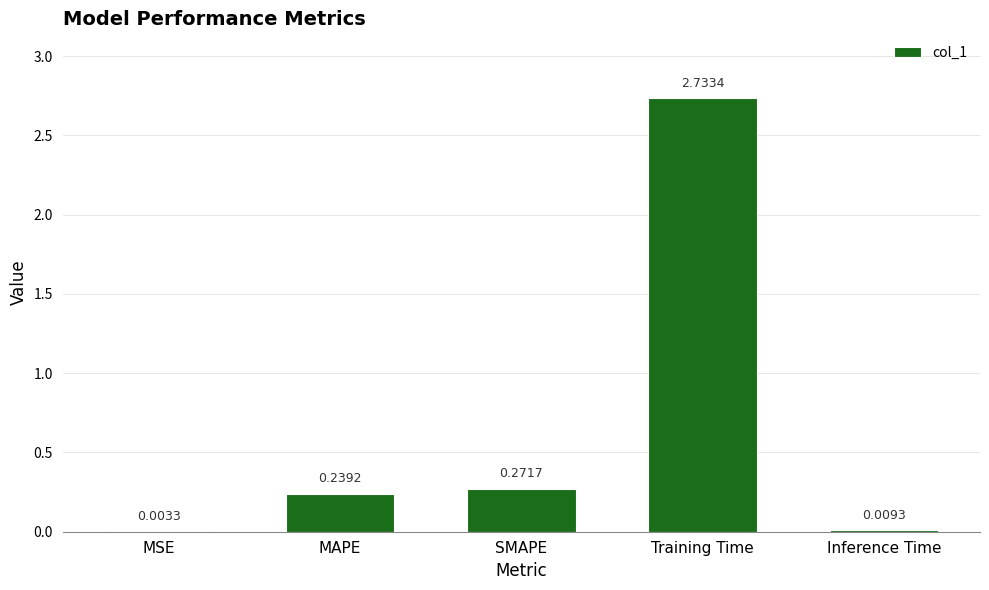

How many data points does each series have?

5